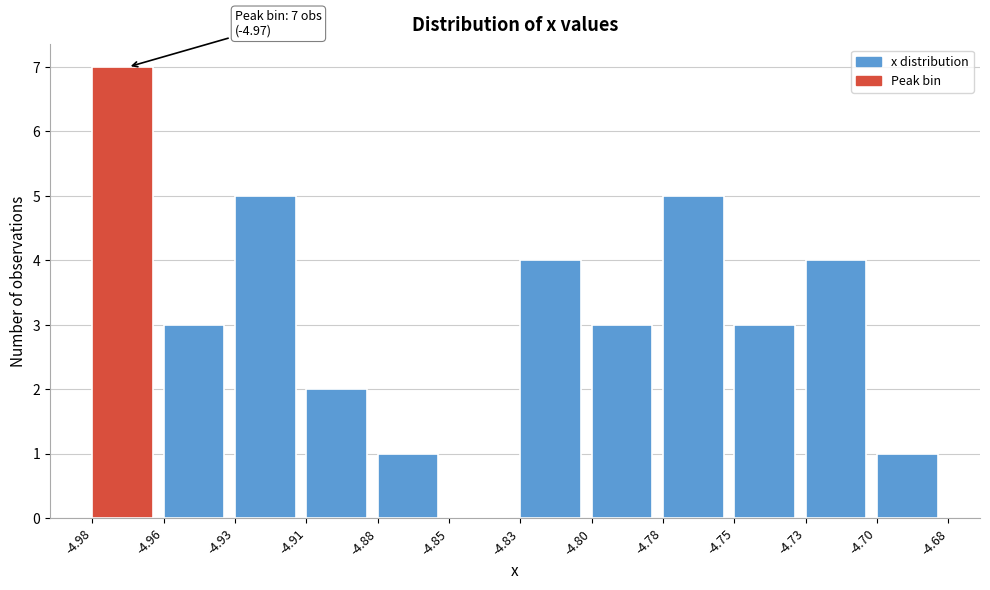

Reading left to right, transcribe all the data shown in this chart.

-4.98=7	-4.96=3	-4.93=5	-4.91=2	-4.88=1	-4.85=0	-4.83=4	-4.80=3	-4.78=5	-4.75=3	-4.73=4	-4.70=1